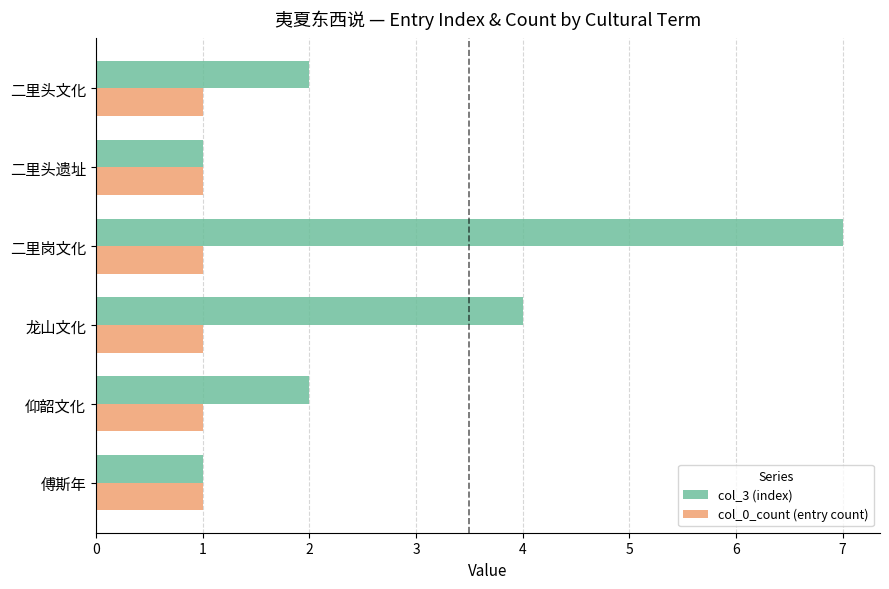

At which category is the sum across all series the highest?

二里岗文化